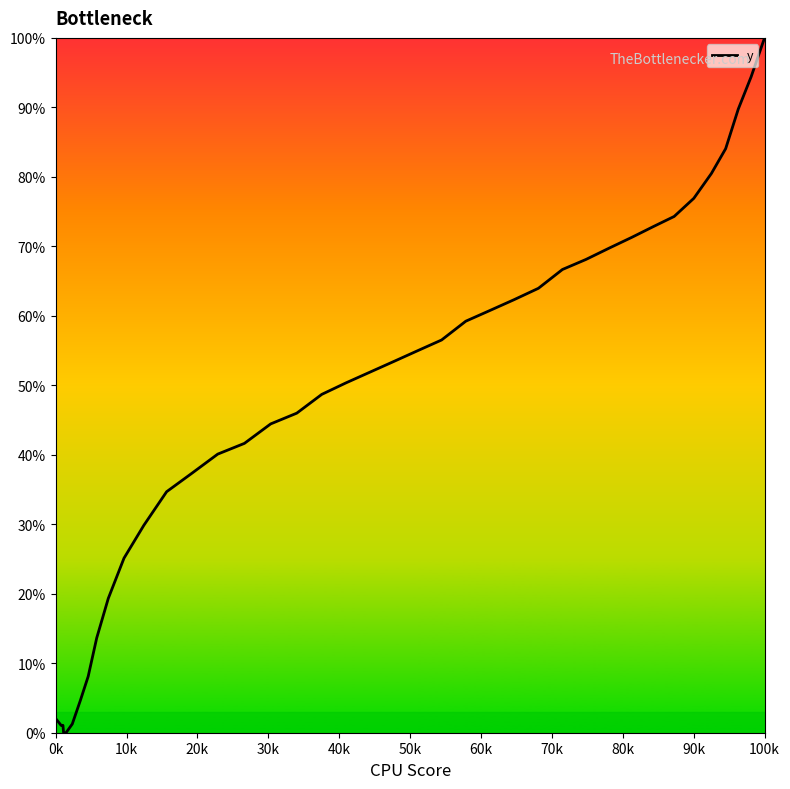

How many values exceed 51?

20